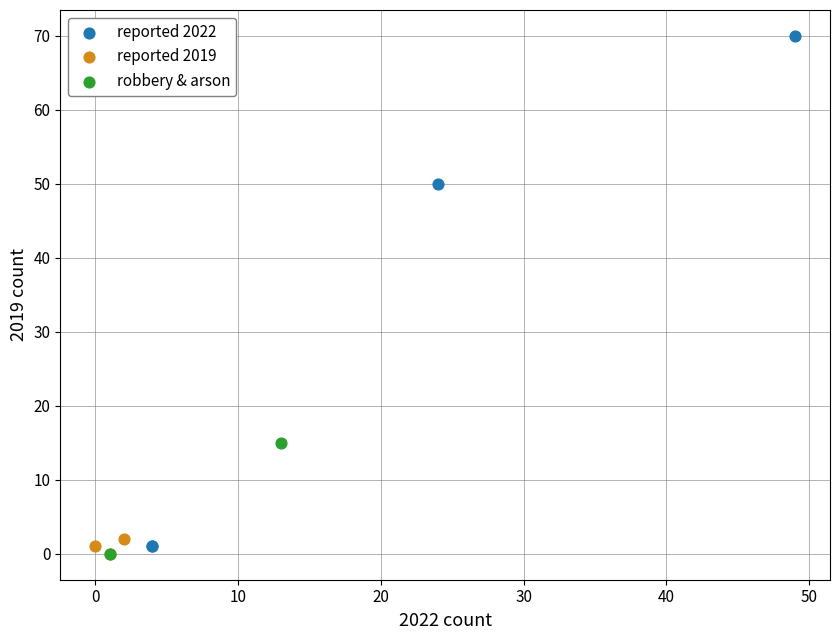

Which series has the widest spread of Y values?

reported 2022